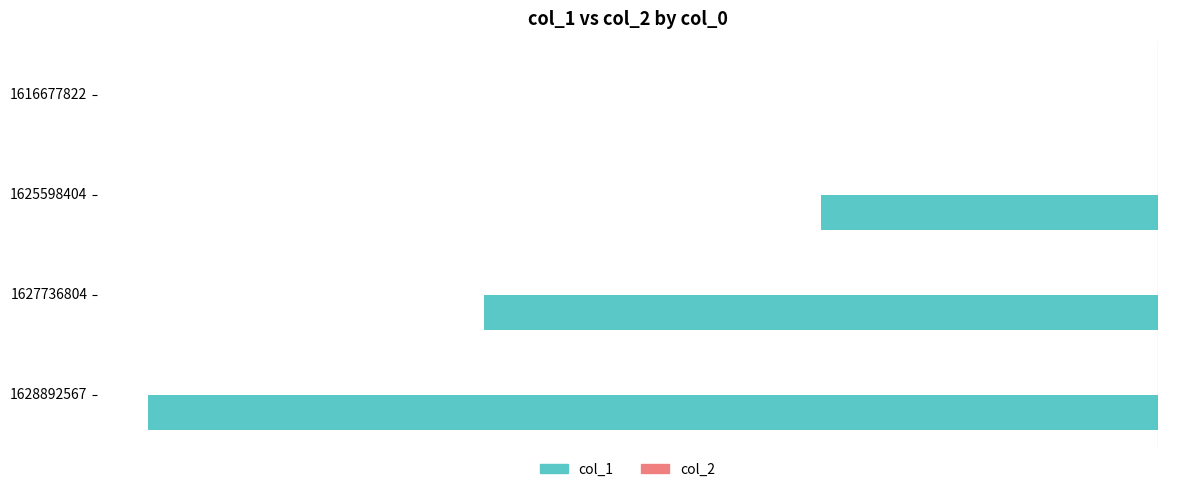

What is the greatest value displayed?

0